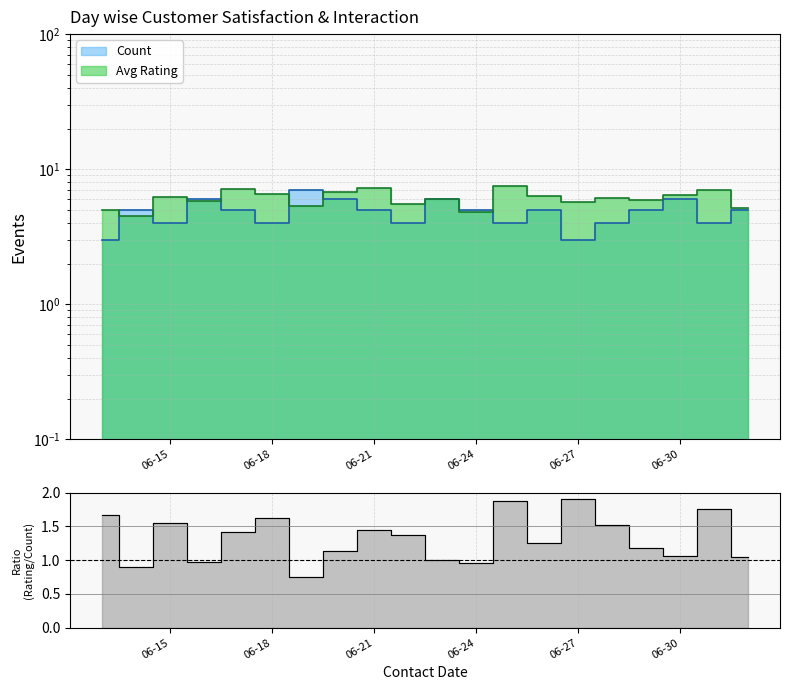

Where do Count and Avg Rating first cross each other?

2022-06-13 and 2022-06-14